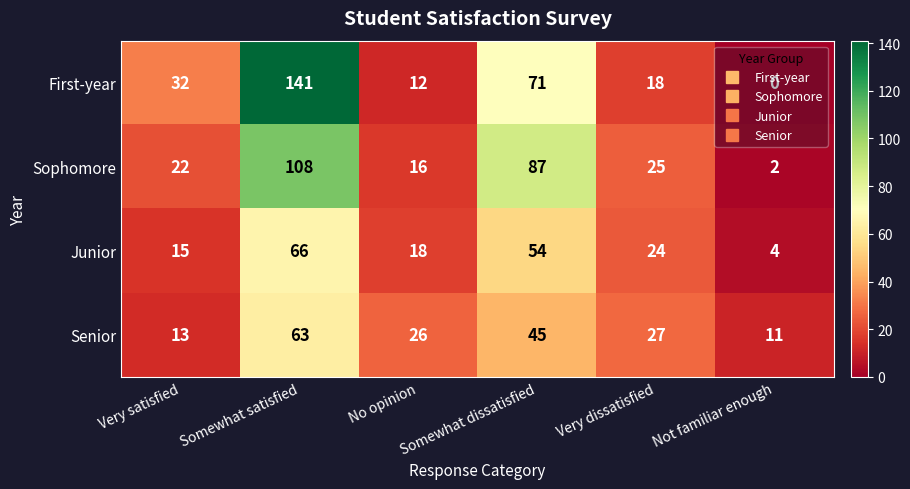

What is the sum of all First-year values?

274